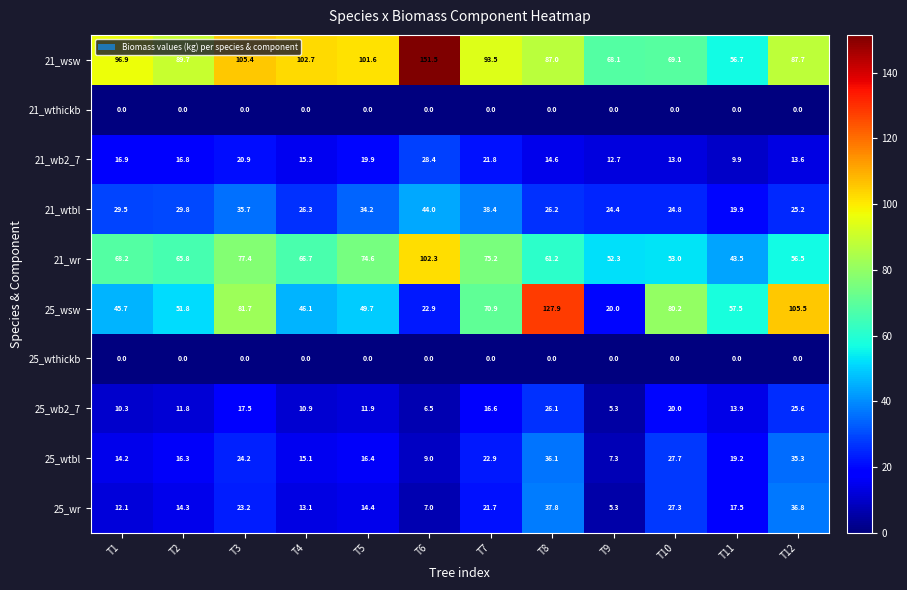

List the labels in order of 21_wb2_7 value, largest first.

T6, T7, T3, T5, T1, T2, T4, T8, T12, T10, T9, T11